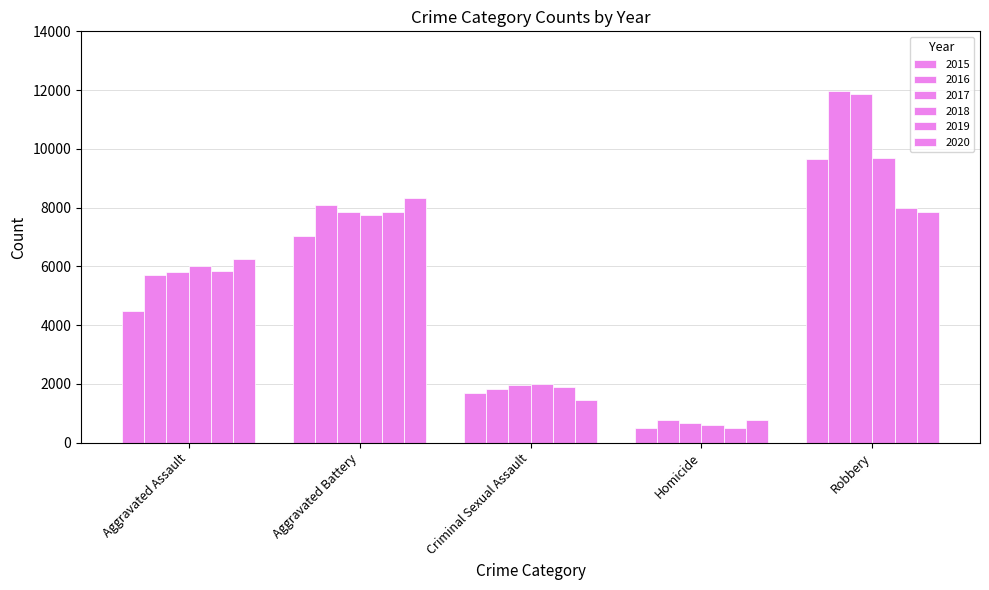

Count the number of data series in this chart.

6